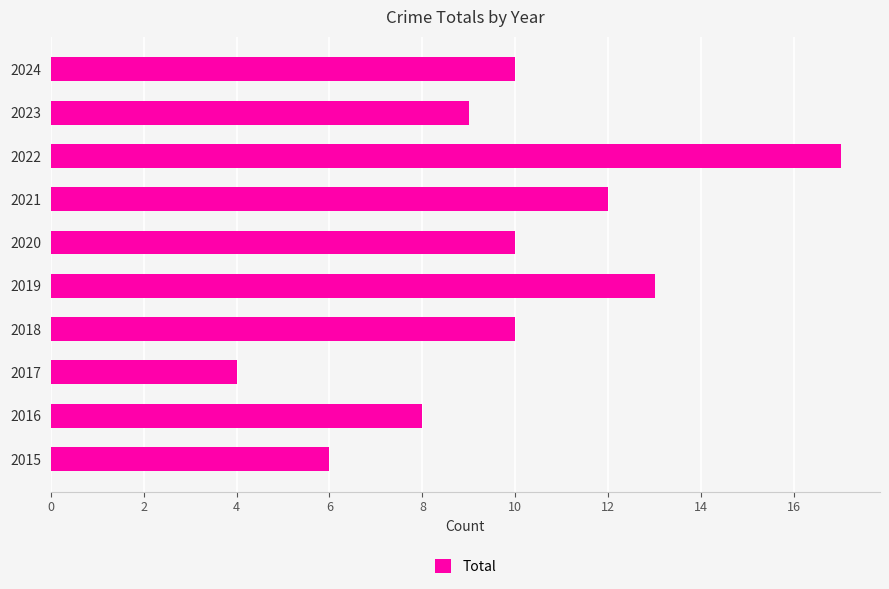

Is it true that the value at 2017 is 2?

False